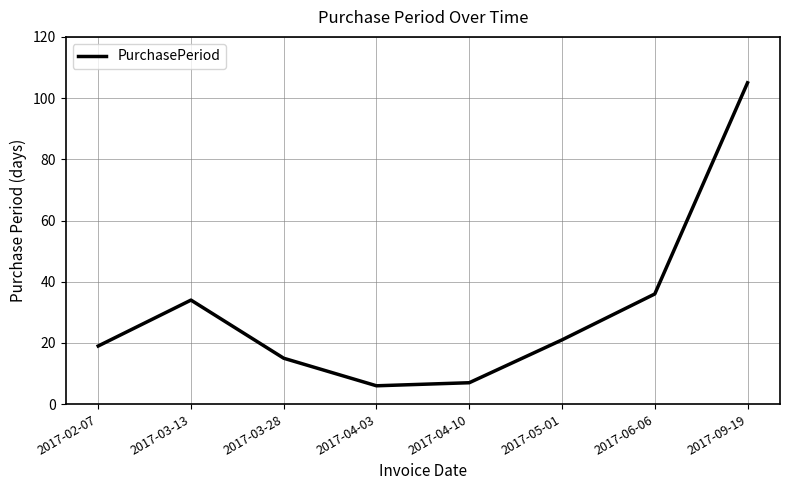

Which category has the highest value across all series?

2017-09-19